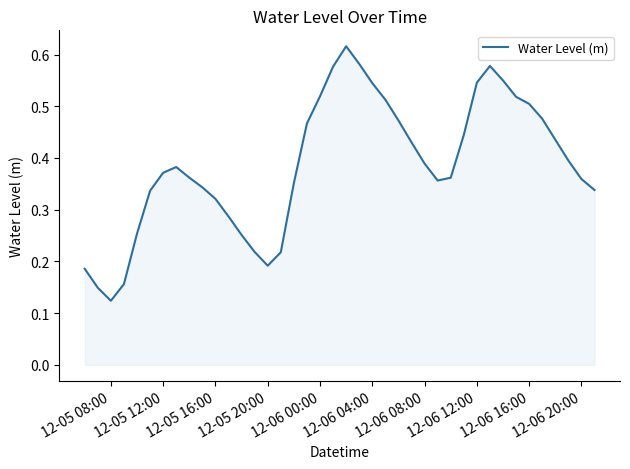

How many lines are shown in the chart?

1